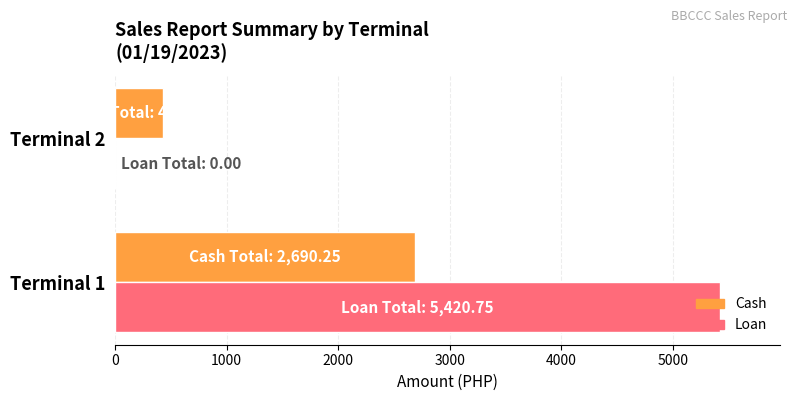

What is the maximum value shown in the chart?

5420.8